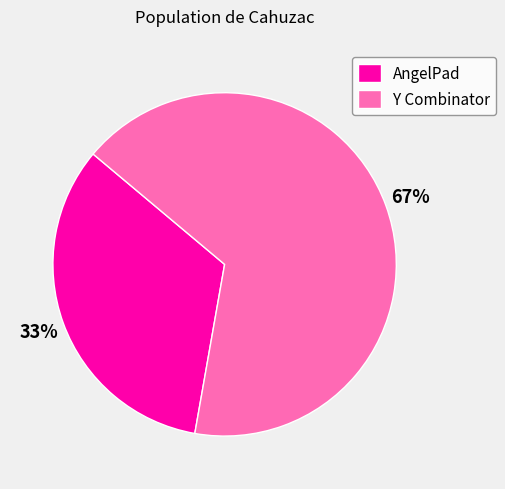

Which has a higher value, Y Combinator or AngelPad?

Y Combinator